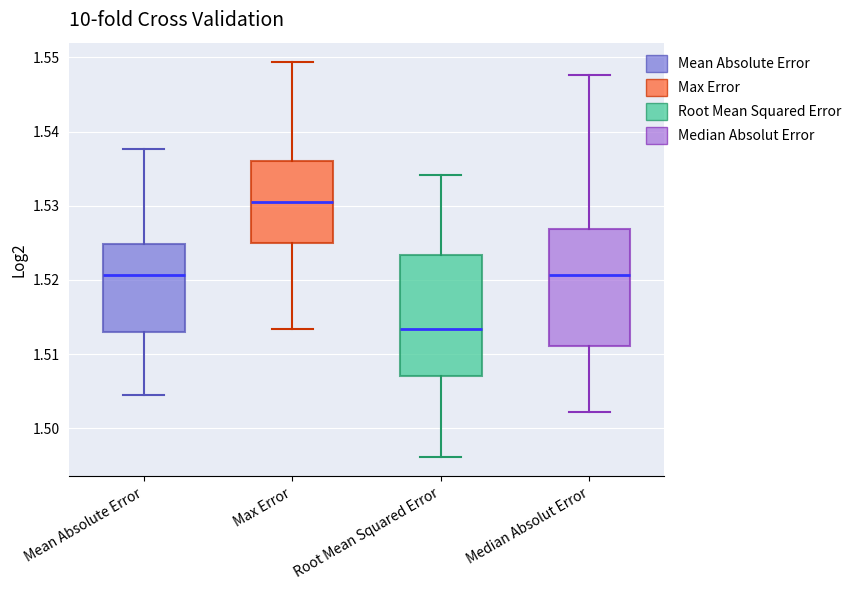

Where is the upper edge of the box for Max Error on the y-axis? The values are not printed on the chart, so give them approximately, as read against the axis.

1.536